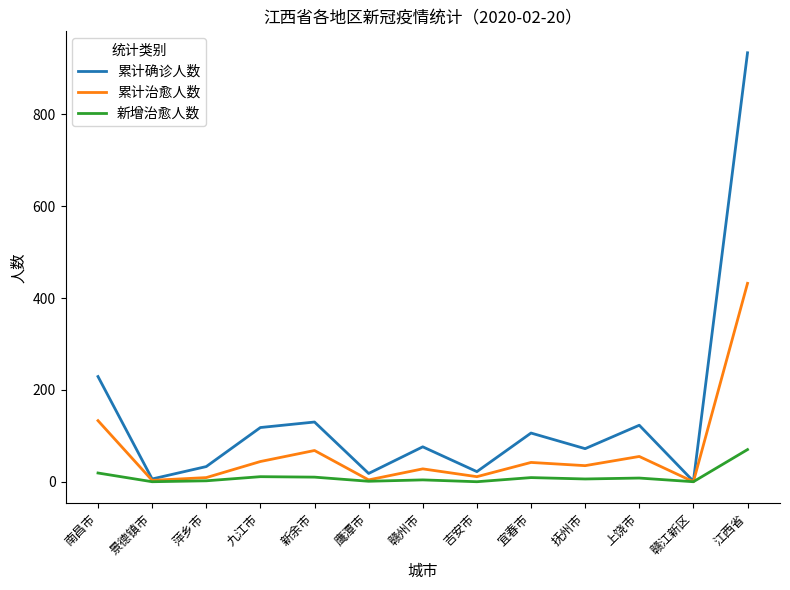

At which category is the sum across all series the highest?

江西省